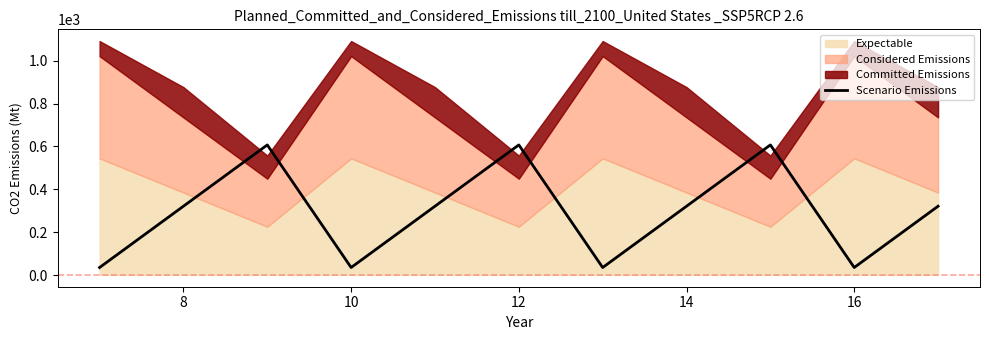

The value of Scenario Emissions at 8 is 321.0. True or false?

True